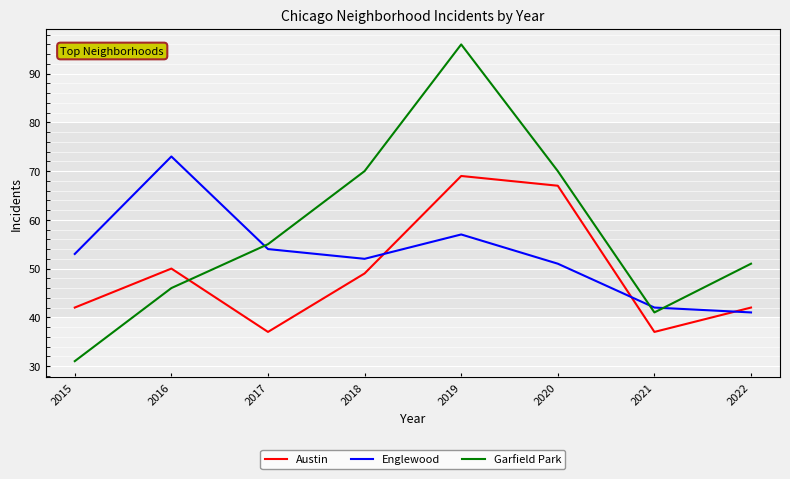

After their last crossing, which series has the higher values: Garfield Park or Englewood?

Garfield Park